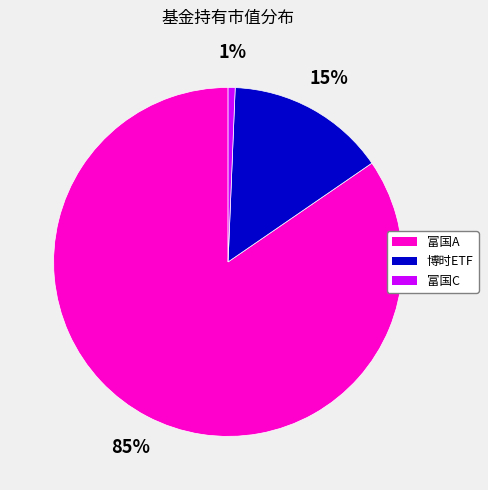

Does any single category account for the majority?

Yes